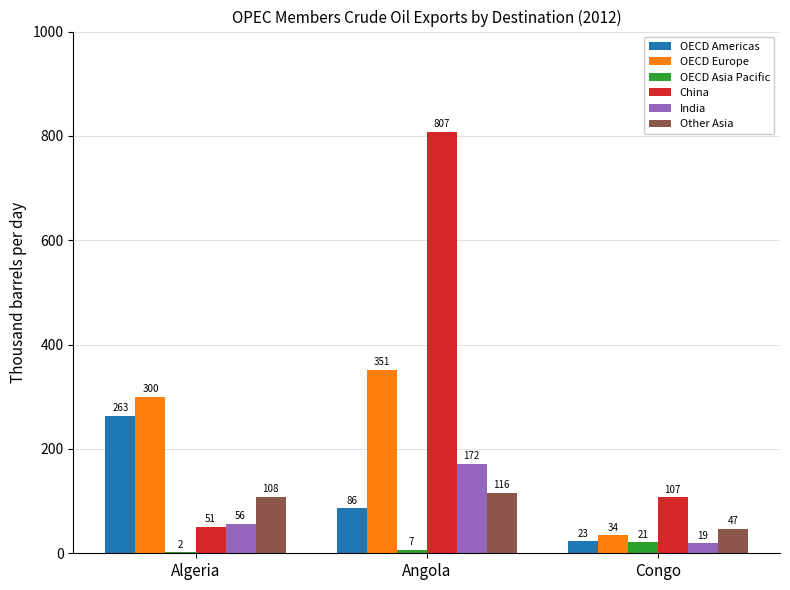

How many values in the Other Asia series exceed 108?

2